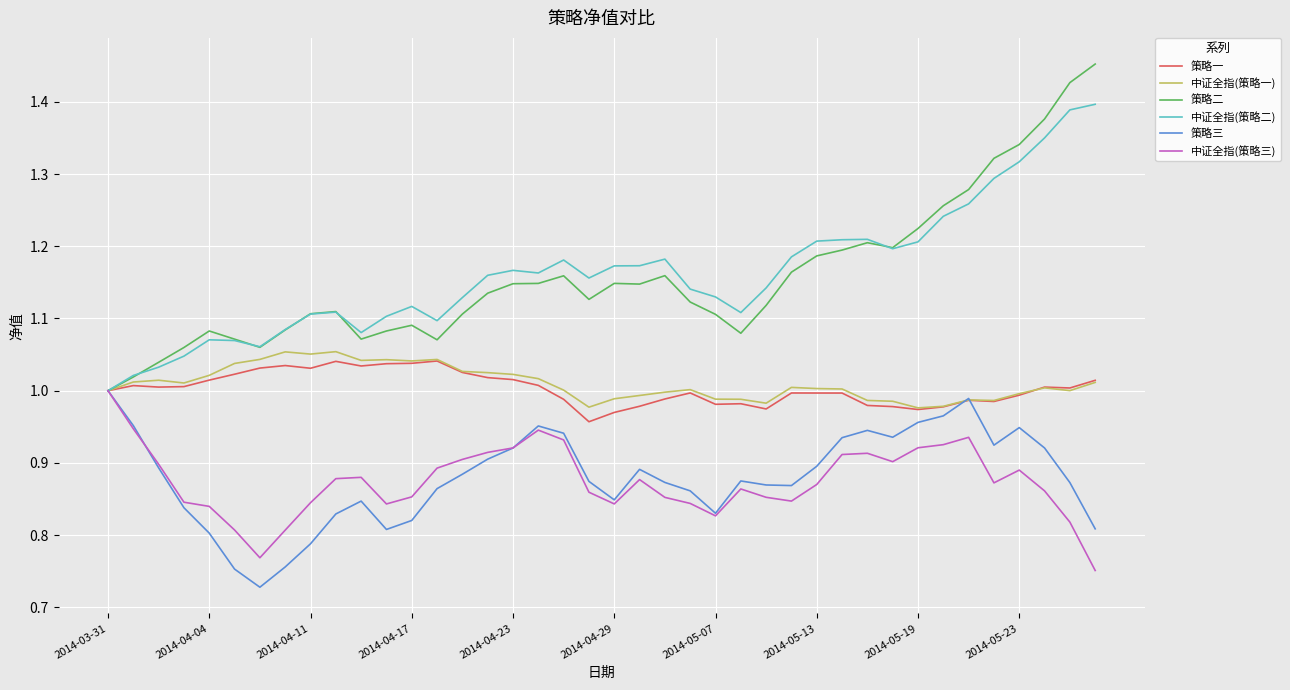

Which series has the largest range (max minus min)?

策略二